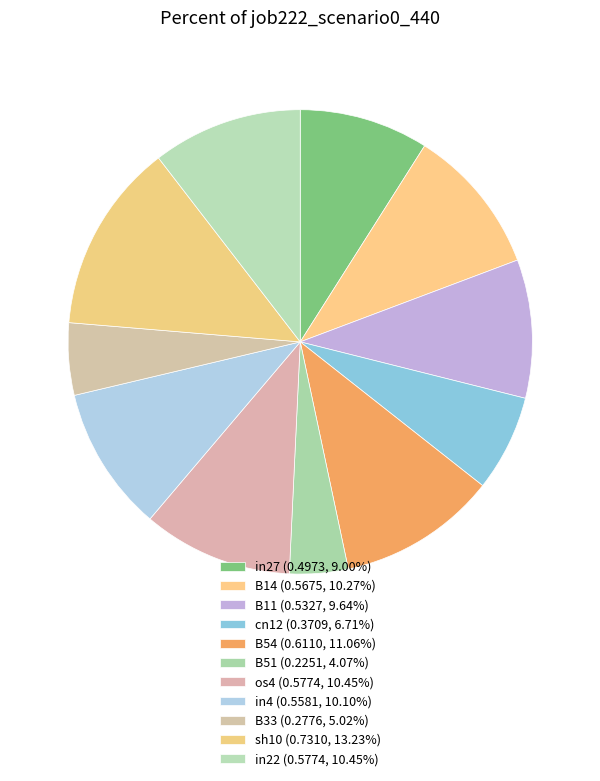

Which slice is the smallest?

B51